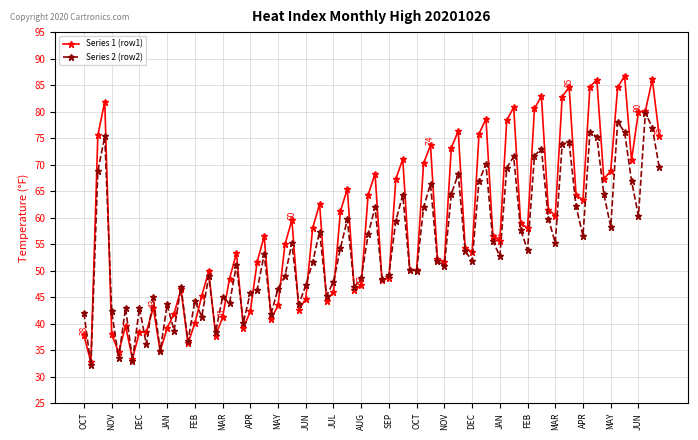

Which series has the largest range (max minus min)?

Series 1 (row1)